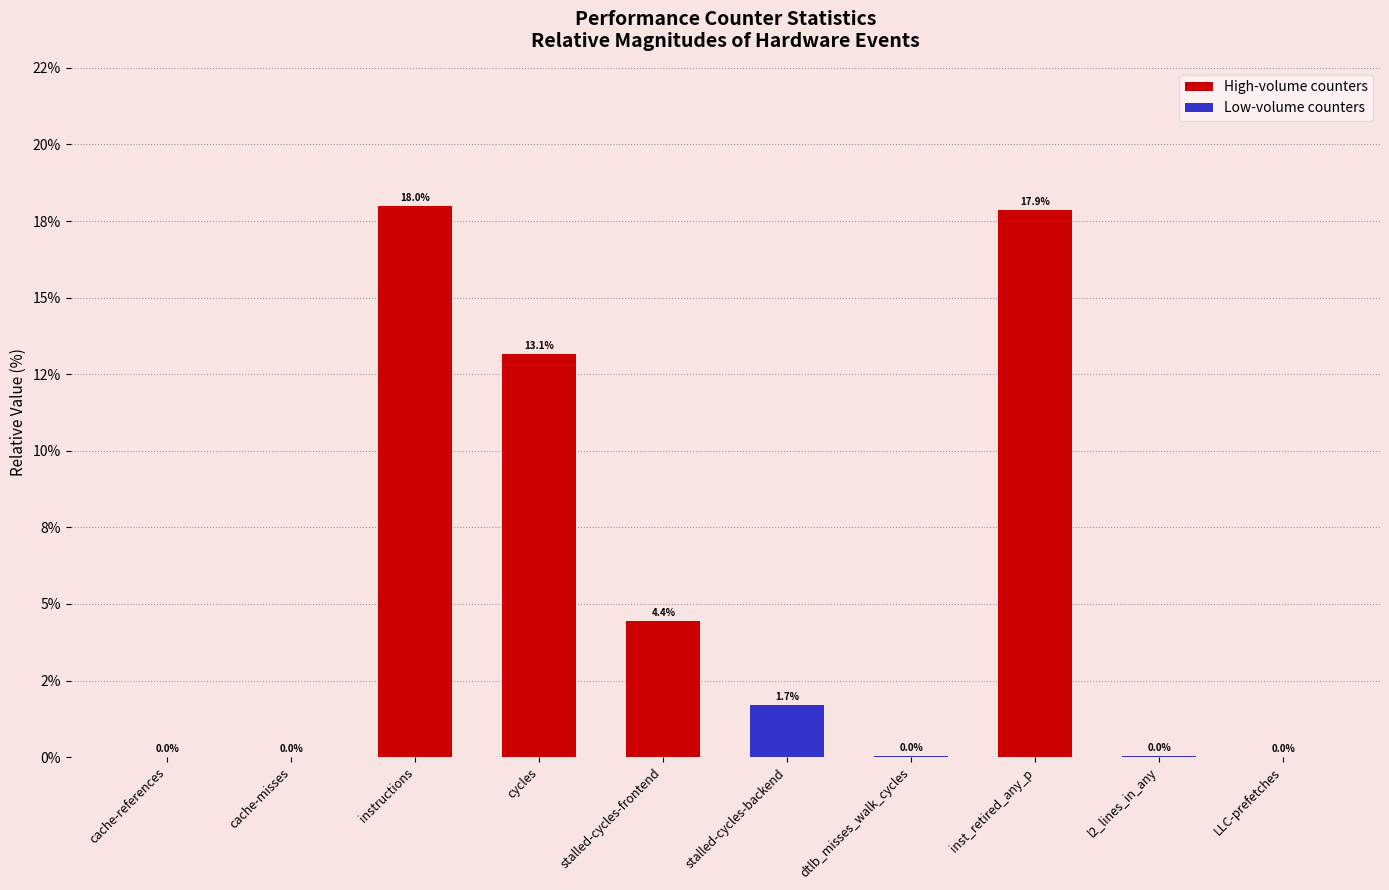

At which category does the chart reach its minimum across all series?

cache-misses